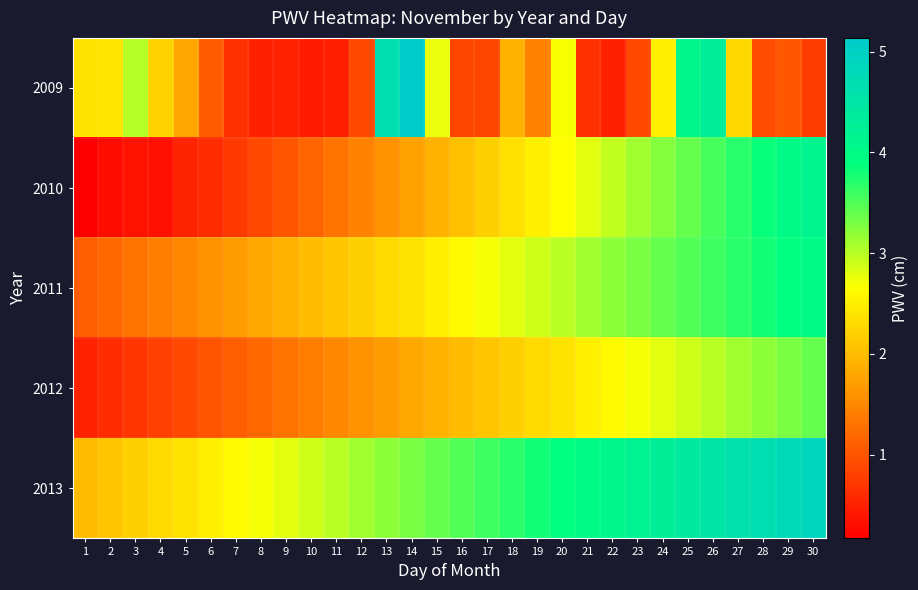

Reading left to right, what are all the values shown in this chart?

2009: 1=2.4	2=2.4	3=3.0	4=2.2	5=1.8	6=1.1	7=0.6	8=0.5	9=0.5	10=0.4	11=0.5	12=0.9	13=4.7	14=5.1	15=2.8	16=0.9	17=0.9	18=1.9	19=1.5	20=2.7	21=0.7	22=0.5	23=0.9	24=2.5	25=4.1	26=4.3	27=2.3	28=0.9	29=1.0	30=0.8
2010: 1=0.2	2=0.3	3=0.4	4=0.3	5=0.5	6=0.6	7=0.8	8=0.9	9=1.0	10=1.1	11=1.3	12=1.4	13=1.6	14=1.8	15=1.9	16=2.0	17=2.2	18=2.4	19=2.5	20=2.6	21=2.8	22=3.0	23=3.1	24=3.2	25=3.4	26=3.5	27=3.7	28=3.9	29=4.0	30=4.2
2011: 1=1.1	2=1.2	3=1.3	4=1.4	5=1.5	6=1.6	7=1.7	8=1.8	9=1.9	10=2.0	11=2.1	12=2.2	13=2.3	14=2.4	15=2.5	16=2.6	17=2.7	18=2.8	19=2.9	20=3.0	21=3.1	22=3.2	23=3.3	24=3.4	25=3.5	26=3.6	27=3.7	28=3.8	29=3.9	30=4.0
2012: 1=0.5	2=0.6	3=0.7	4=0.8	5=0.9	6=1.0	7=1.1	8=1.2	9=1.3	10=1.4	11=1.5	12=1.6	13=1.7	14=1.8	15=1.9	16=2.0	17=2.1	18=2.2	19=2.3	20=2.4	21=2.5	22=2.6	23=2.7	24=2.8	25=2.9	26=3.0	27=3.1	28=3.2	29=3.3	30=3.4
2013: 1=2.0	2=2.1	3=2.2	4=2.3	5=2.4	6=2.5	7=2.6	8=2.7	9=2.8	10=2.9	11=3.0	12=3.1	13=3.2	14=3.3	15=3.4	16=3.5	17=3.6	18=3.7	19=3.8	20=3.9	21=4.0	22=4.1	23=4.2	24=4.3	25=4.4	26=4.5	27=4.6	28=4.7	29=4.8	30=4.9